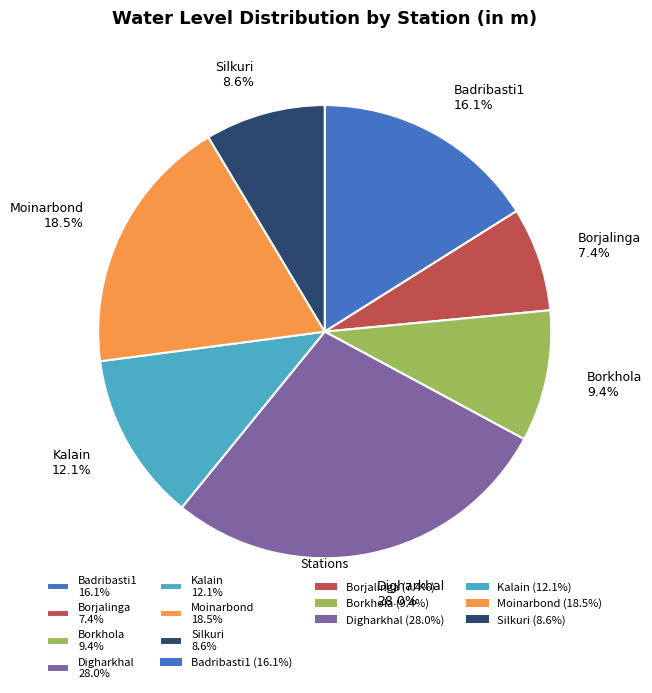

What percentage is the Borjalinga slice, to the nearest percent?

7%